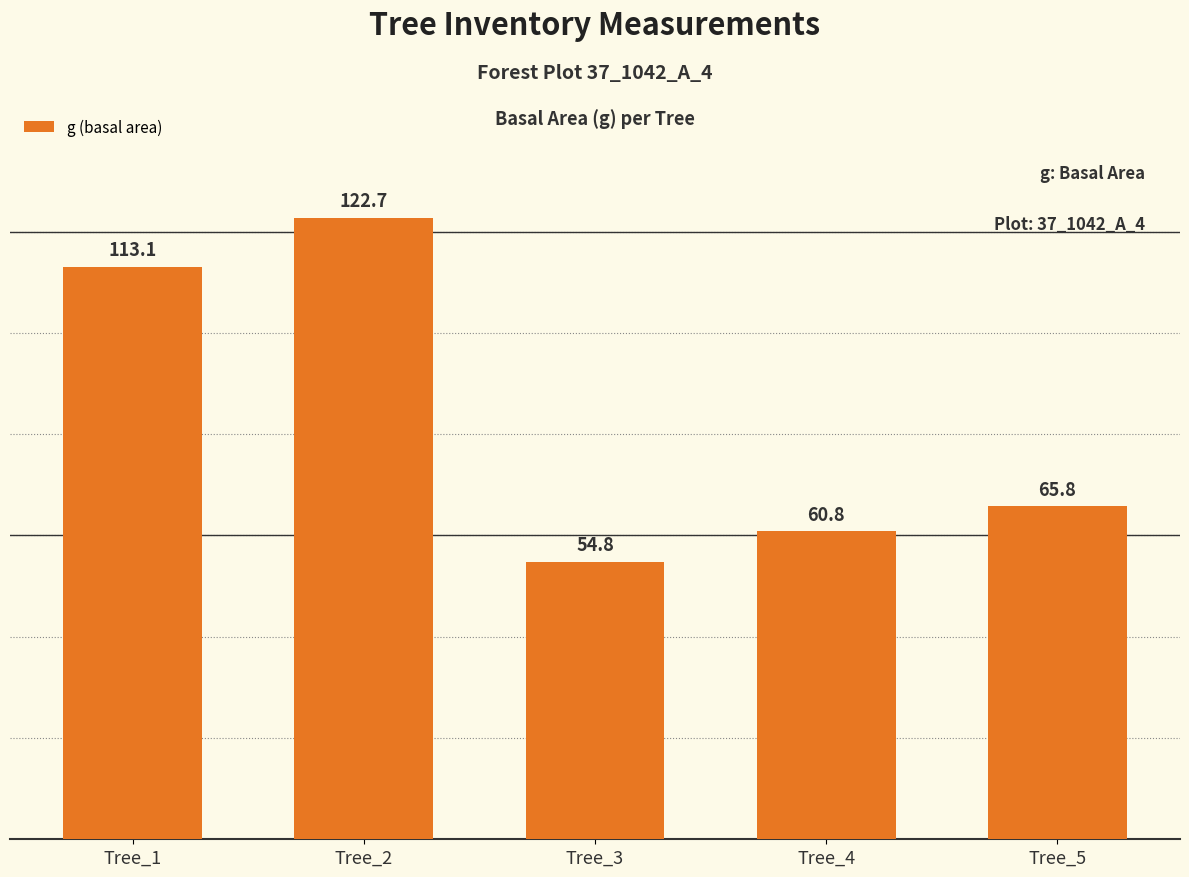

Does the chart contain stacked bars?

No